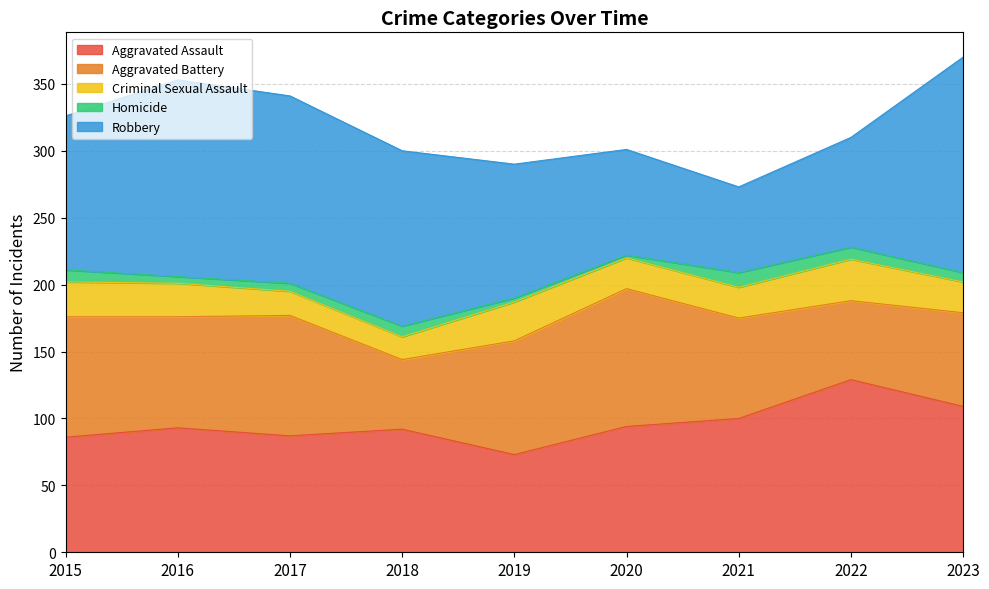

What is the spread (max minus min) of values at 2015?

106